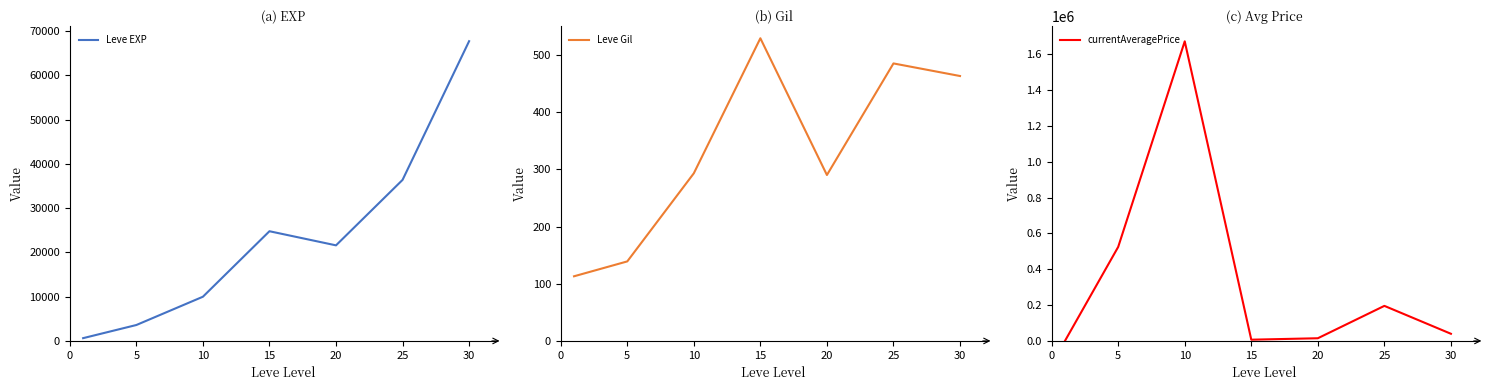

Is it true that currentAveragePrice equals 6998.5 at 15?

True